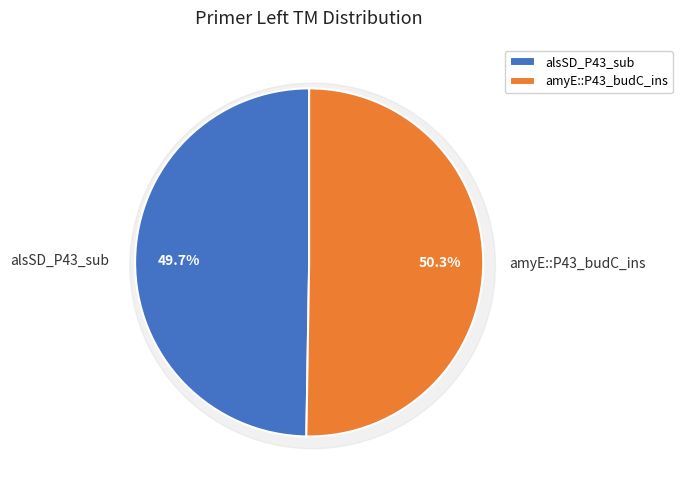

What is the majority slice?

amyE::P43_budC_ins